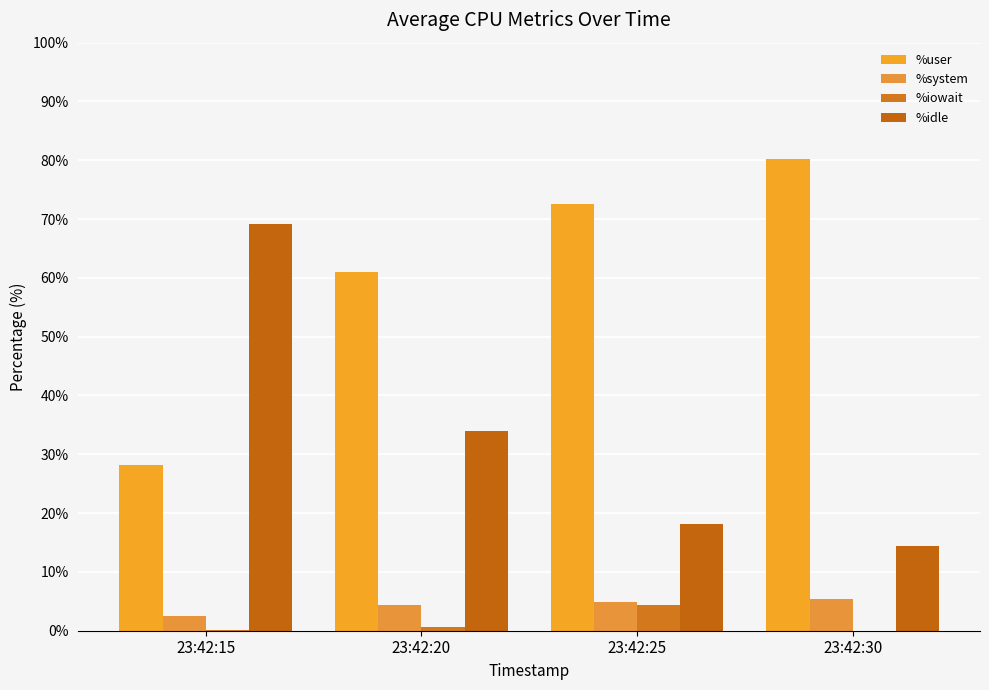

Reading left to right, extract all data points from this chart.

%user: 23:42:15=28.2	23:42:20=61.0	23:42:25=72.6	23:42:30=80.2
%system: 23:42:15=2.6	23:42:20=4.3	23:42:25=4.9	23:42:30=5.4
%iowait: 23:42:15=0.1	23:42:20=0.7	23:42:25=4.3	23:42:30=0.0
%idle: 23:42:15=69.2	23:42:20=34.0	23:42:25=18.1	23:42:30=14.4